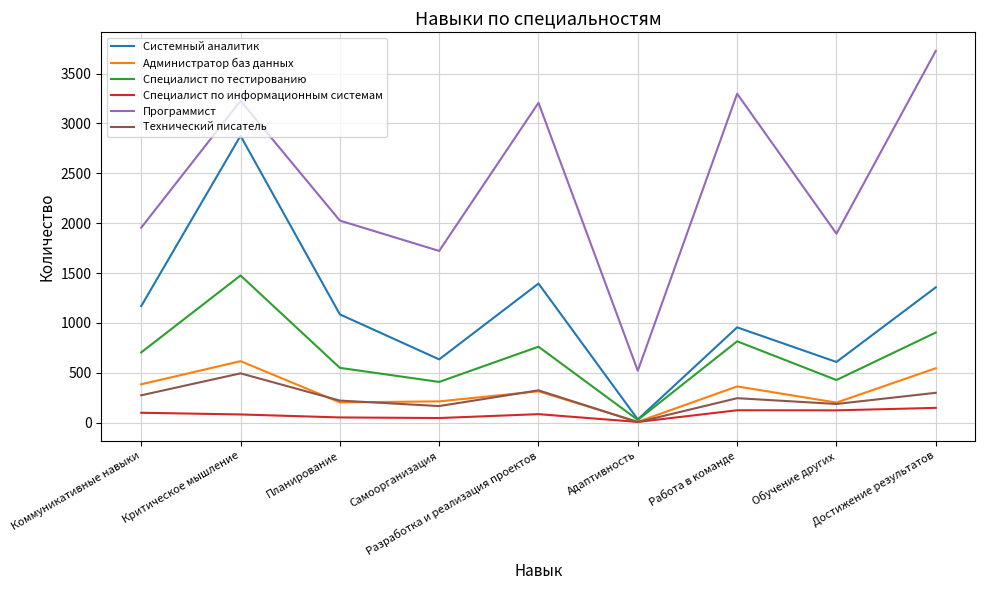

The value of Системный аналитик at Достижение результатов is 2372. True or false?

False